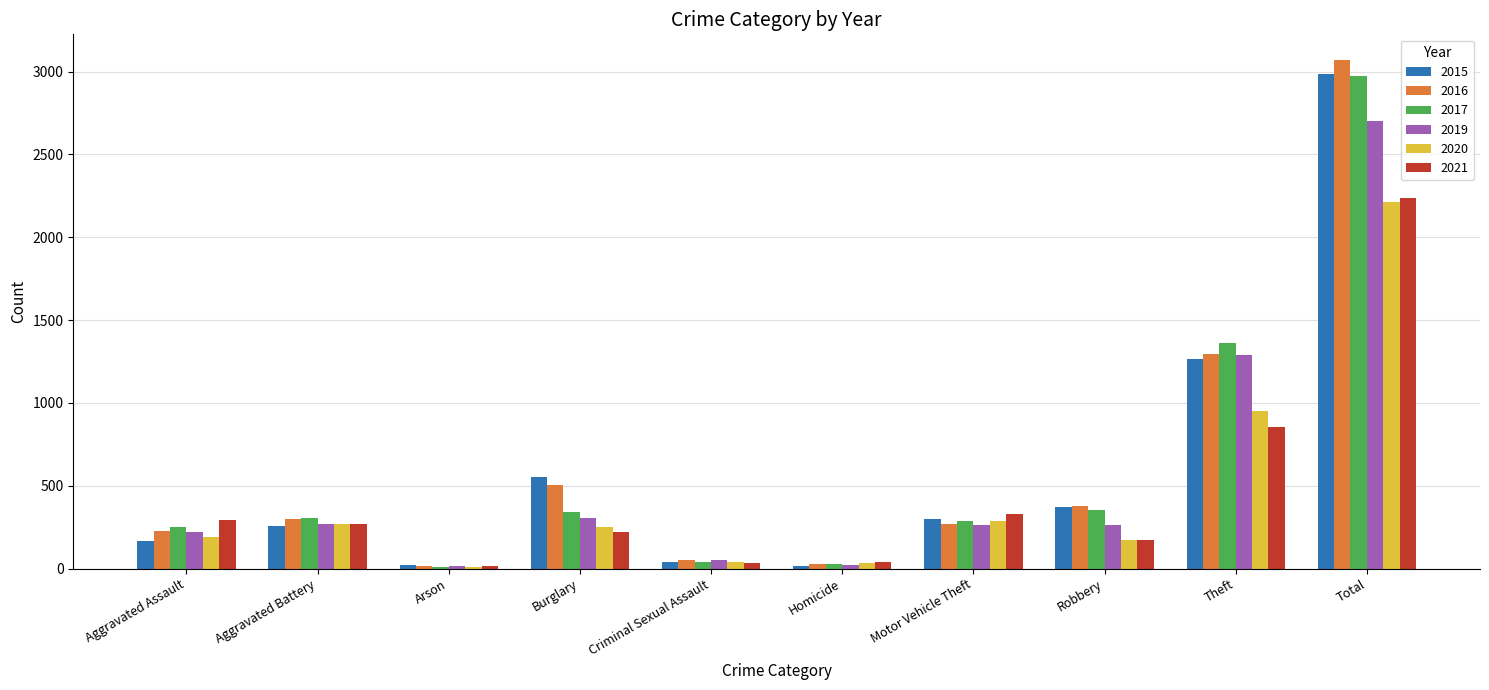

At which category is the sum across all series the highest?

Total